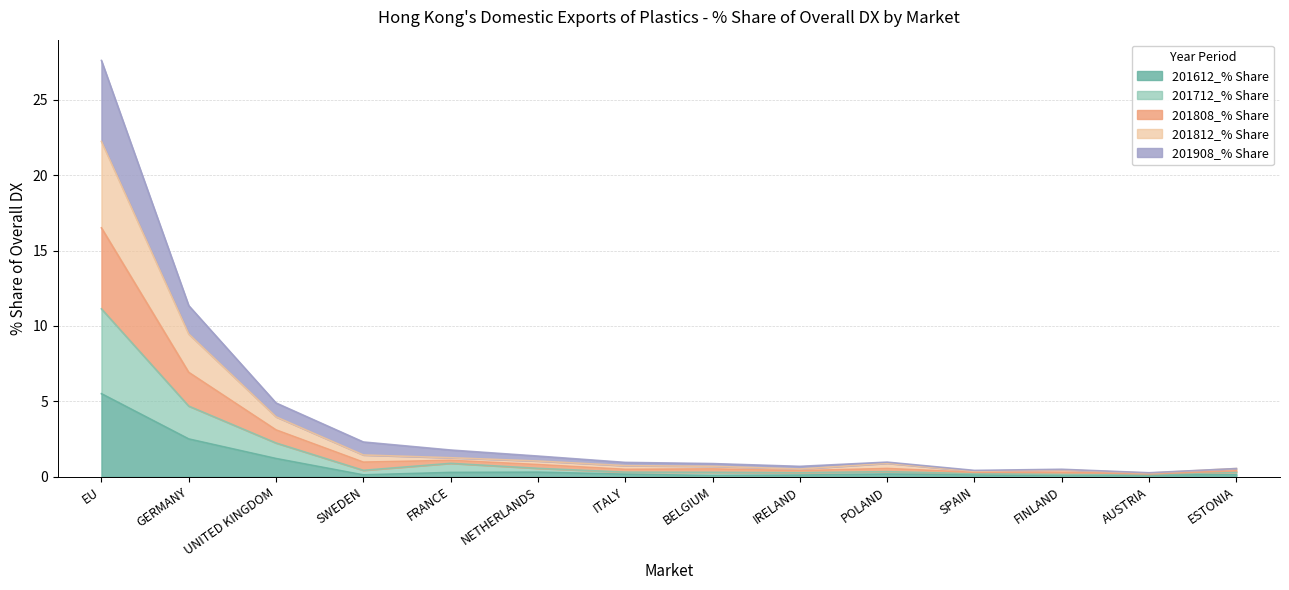

Which category has the highest value in the 201612_% Share series?

EU